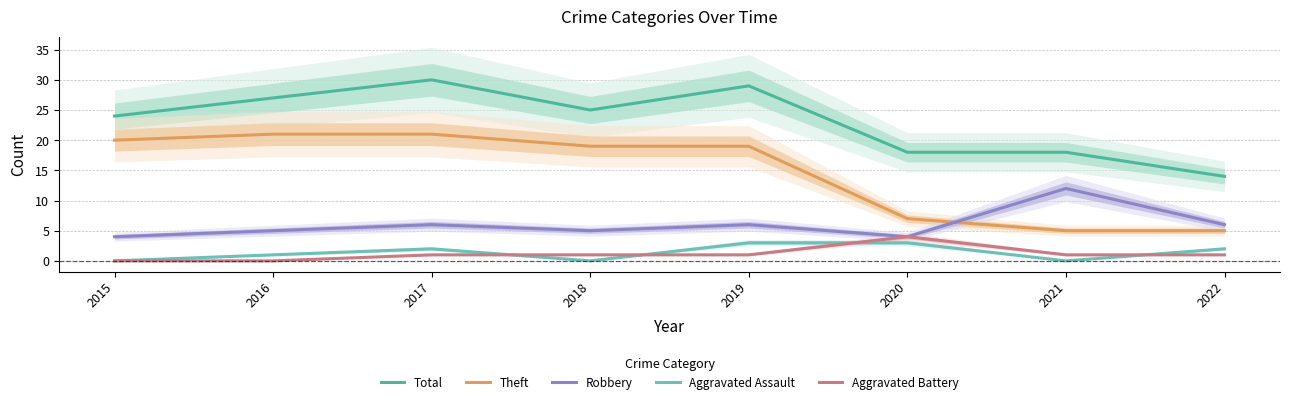

Reading left to right, transcribe all the data shown in this chart.

Total: 24	27	30	25	29	18	18	14
Theft: 20	21	21	19	19	7	5	5
Robbery: 4	5	6	5	6	4	12	6
Aggravated Assault: 0	1	2	0	3	3	0	2
Aggravated Battery: 0	0	1	1	1	4	1	1